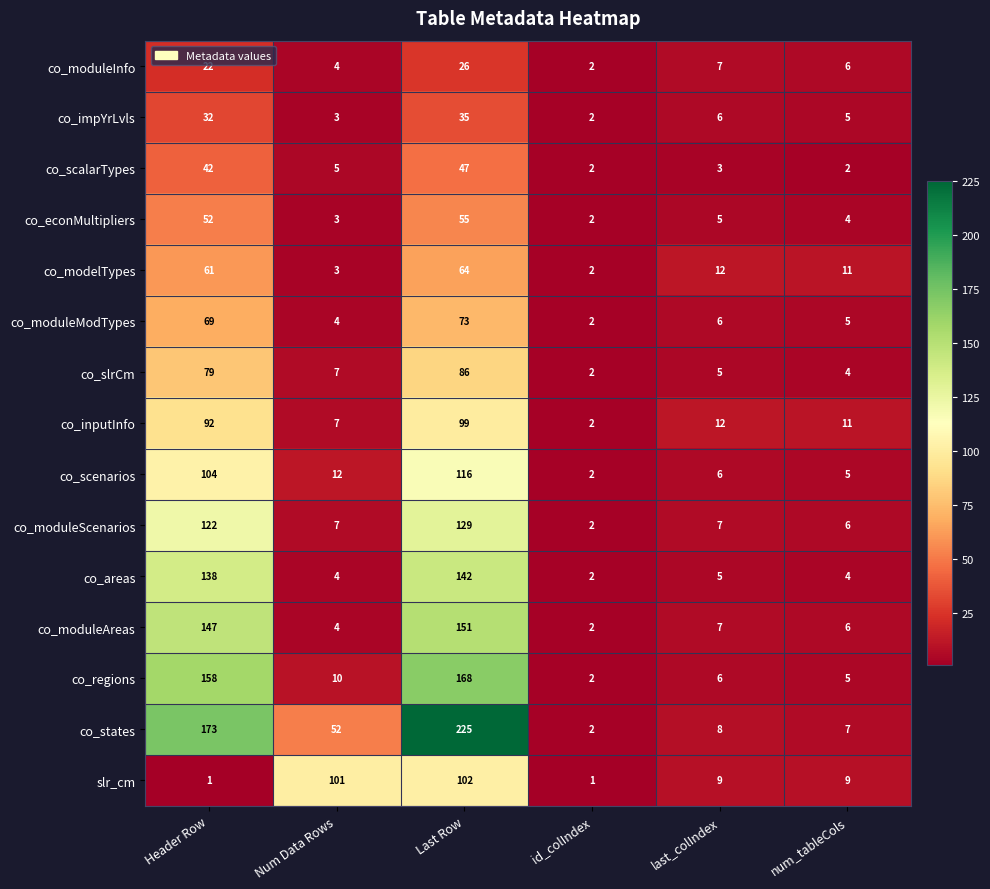

What is the difference between the maximum and minimum values in the co_impYrLvls series?

33